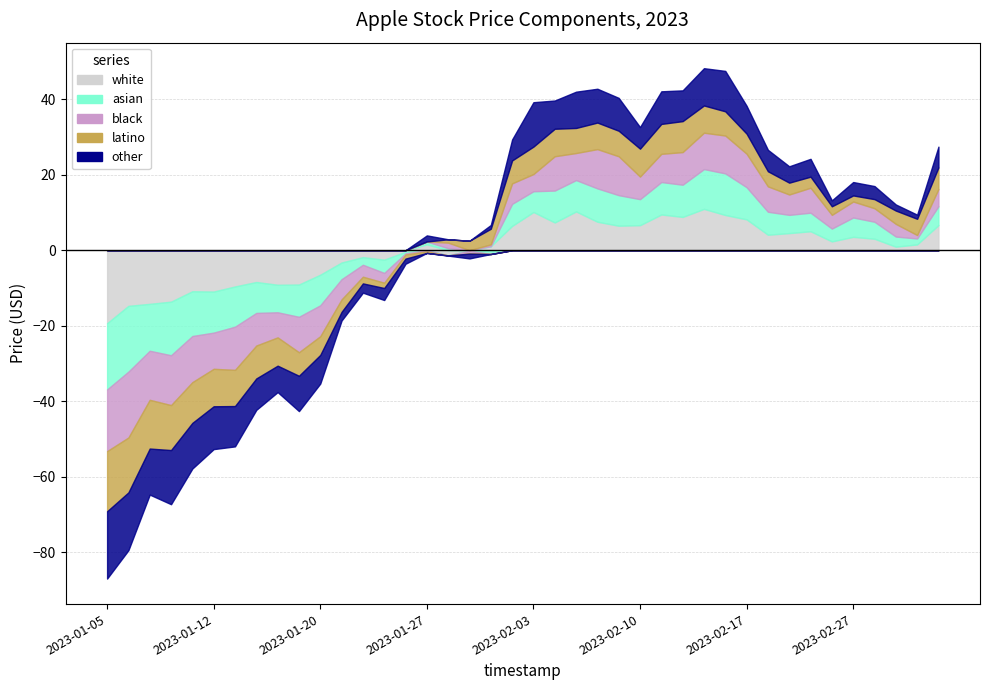

Where is the first local maximum for other?

2